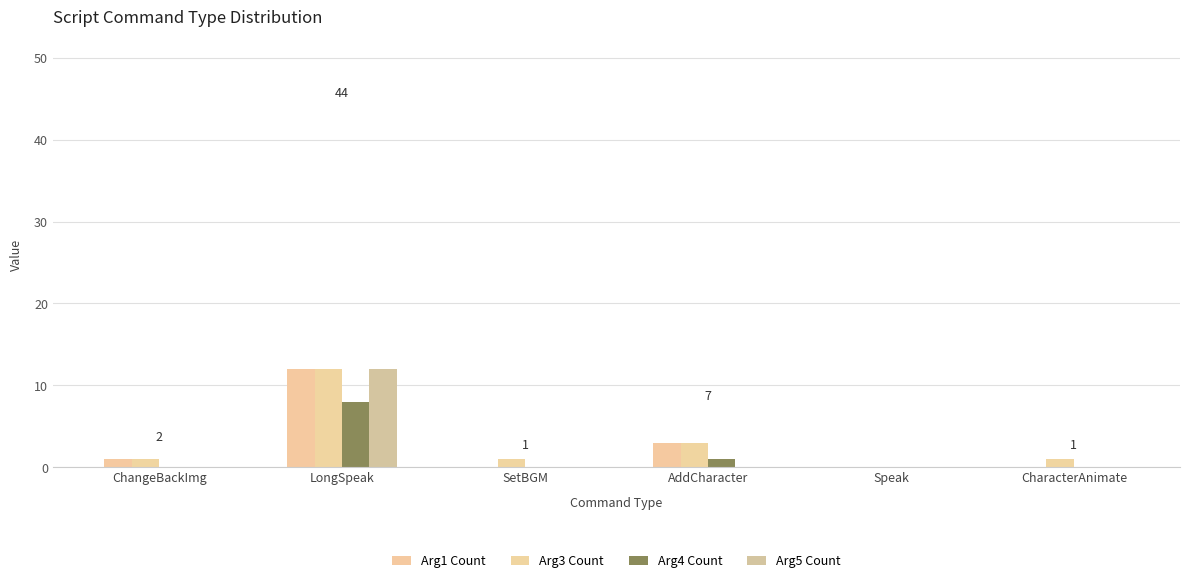

Are the bars grouped side by side (vs. stacked)?

Yes